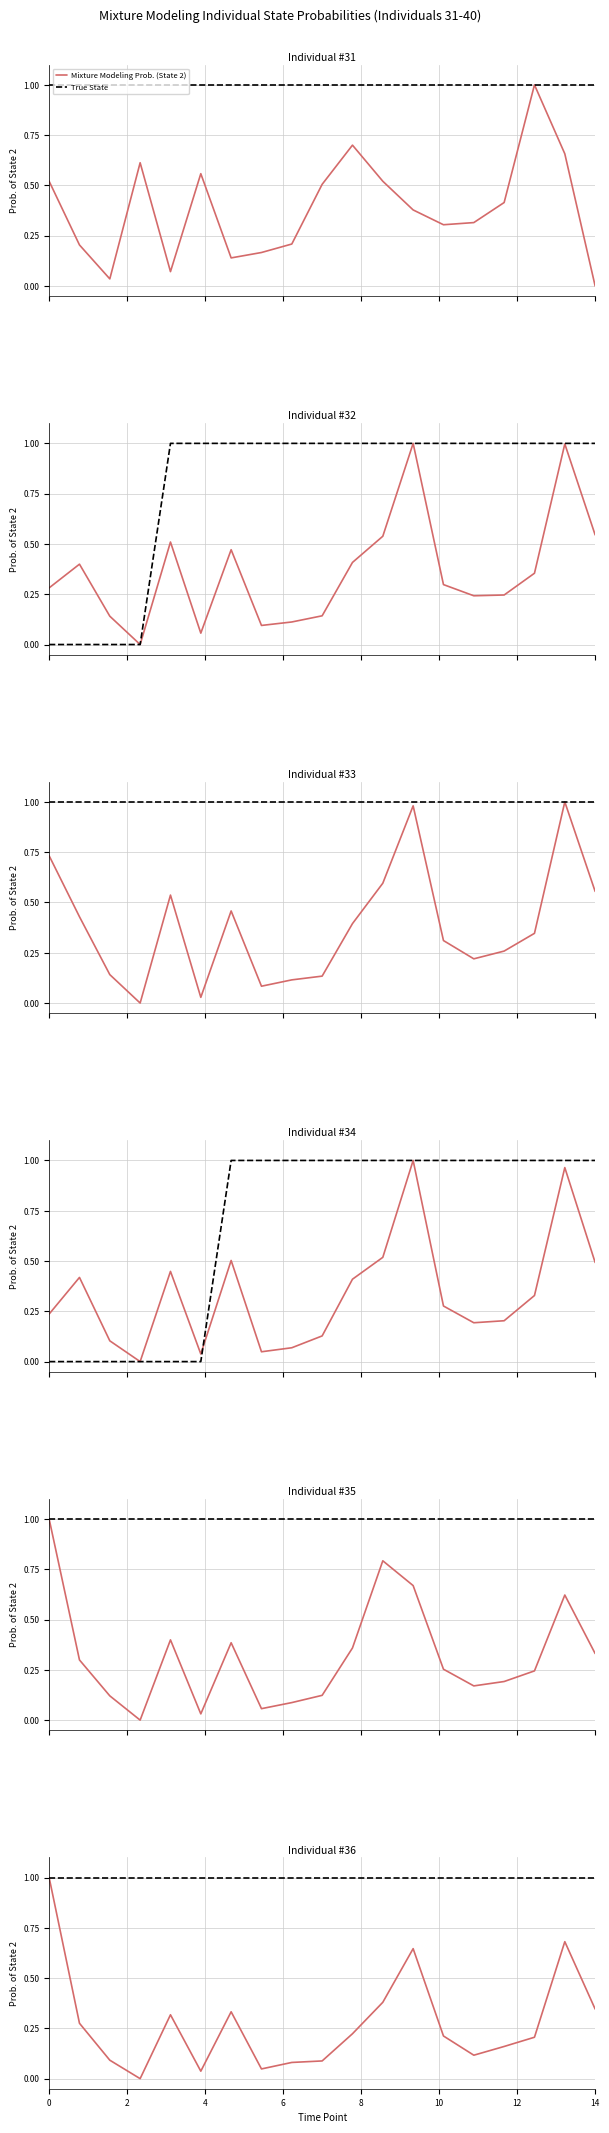

List the series in order of their peak value, lowest first.

Mixture Modeling Prob. (State 2), True State